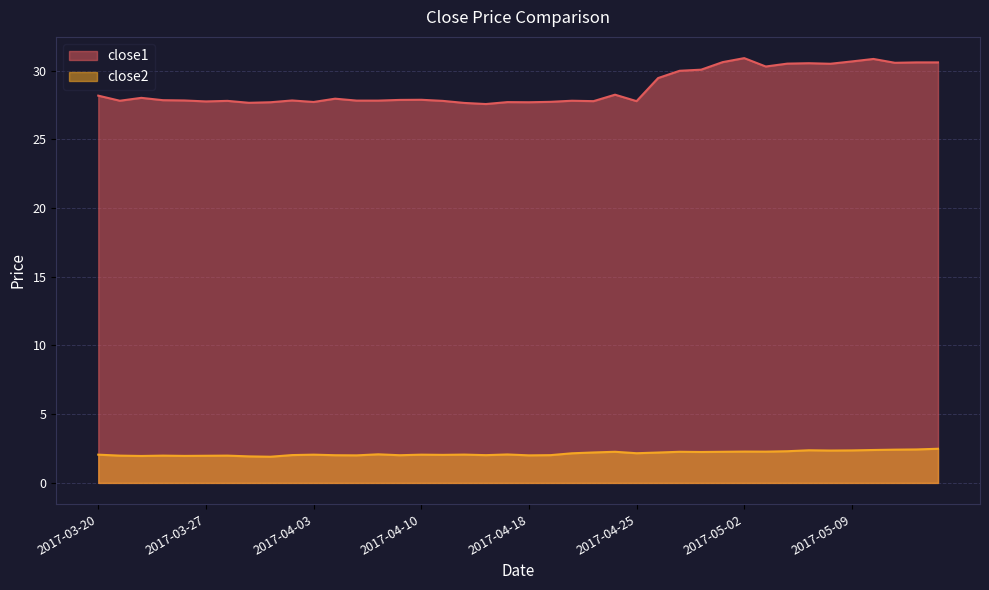

How many data points in close2 are above 2?

32